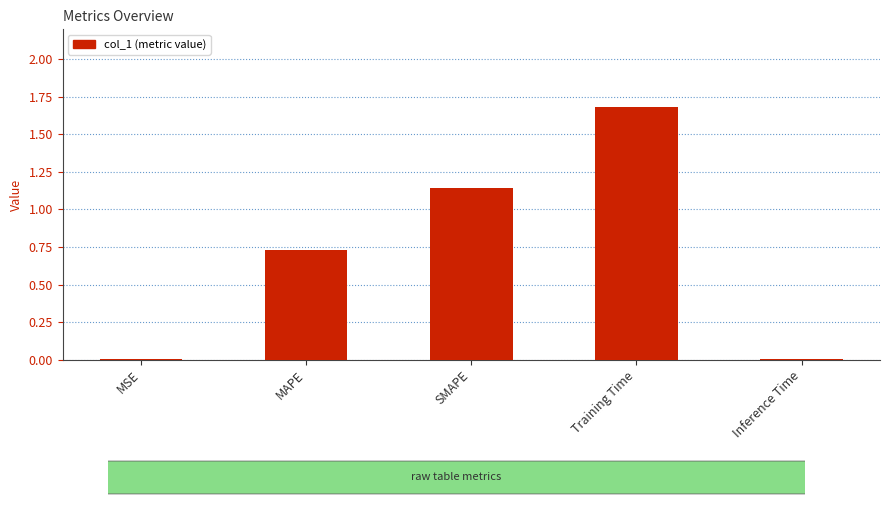

What is the greatest value displayed?

1.7